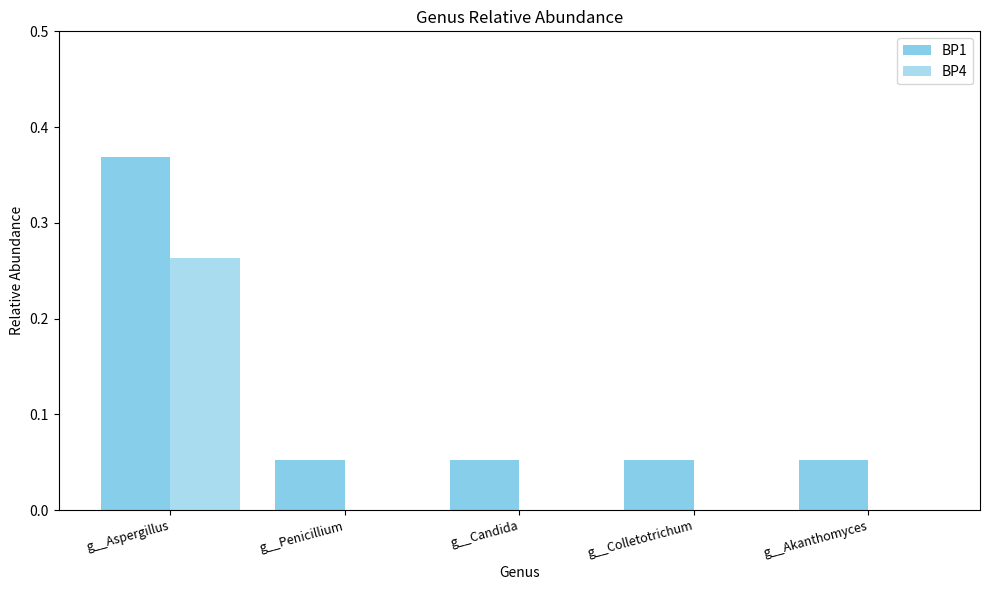

What is the average value of the BP1 series?

0.1